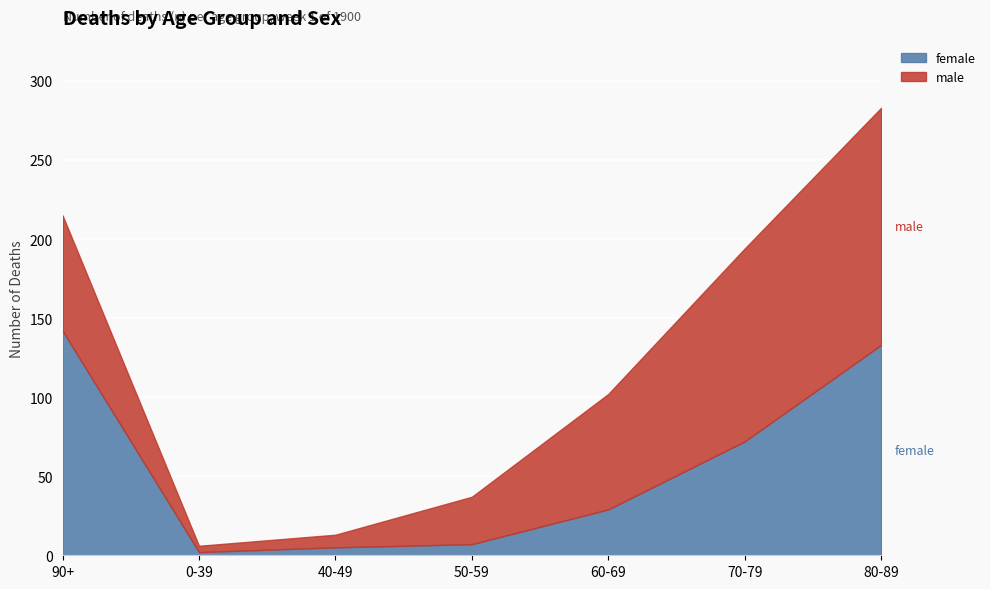

True or false: male and female intersect in this chart.

True